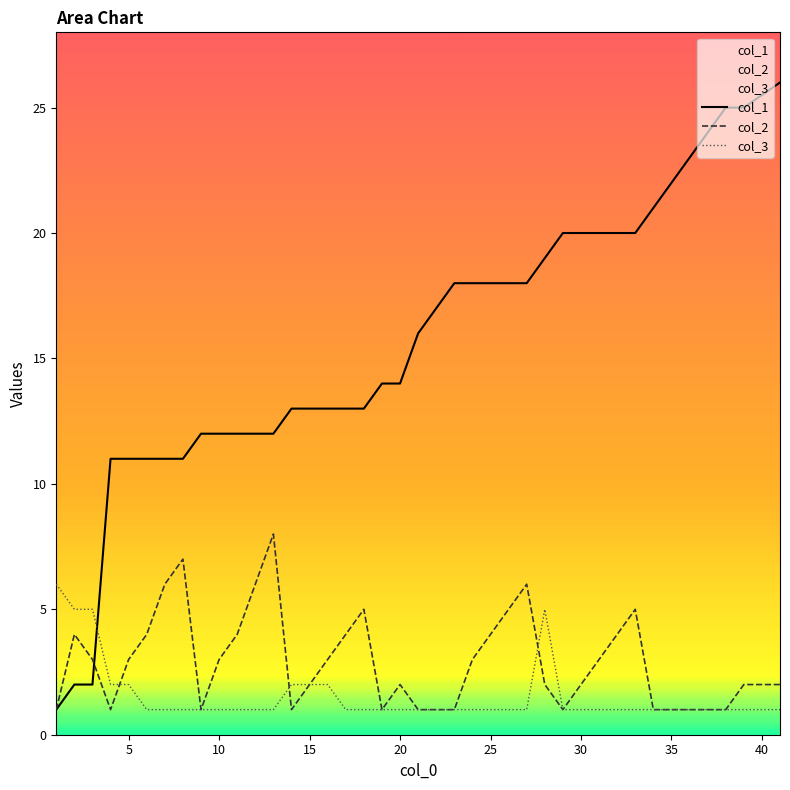

What is the maximum value shown in the chart?

26